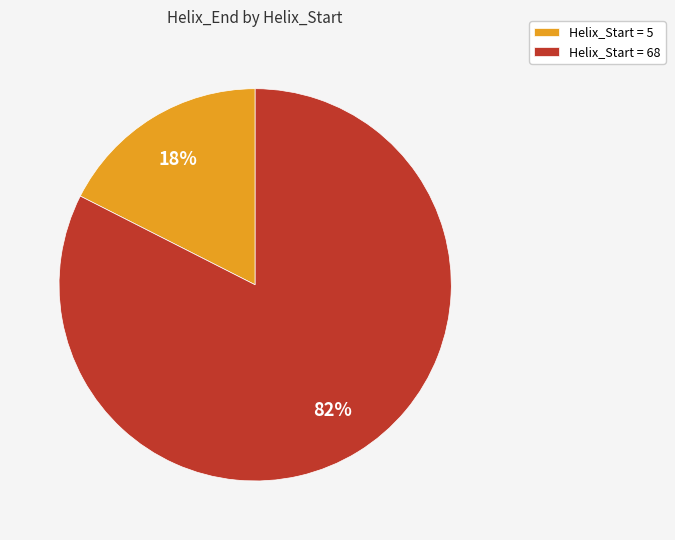

What is the largest slice in the pie chart?

Helix_Start = 68